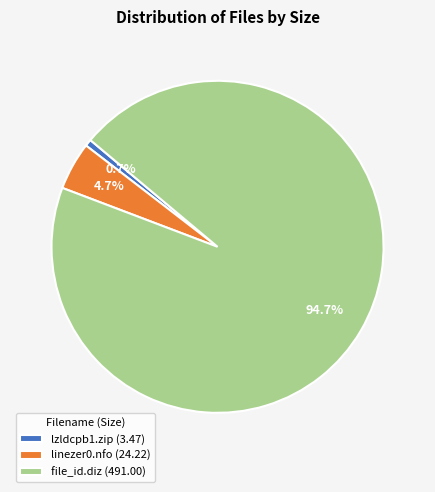

Which has a higher value, linezer0.nfo (24.22) or file_id.diz (491.00)?

file_id.diz (491.00)